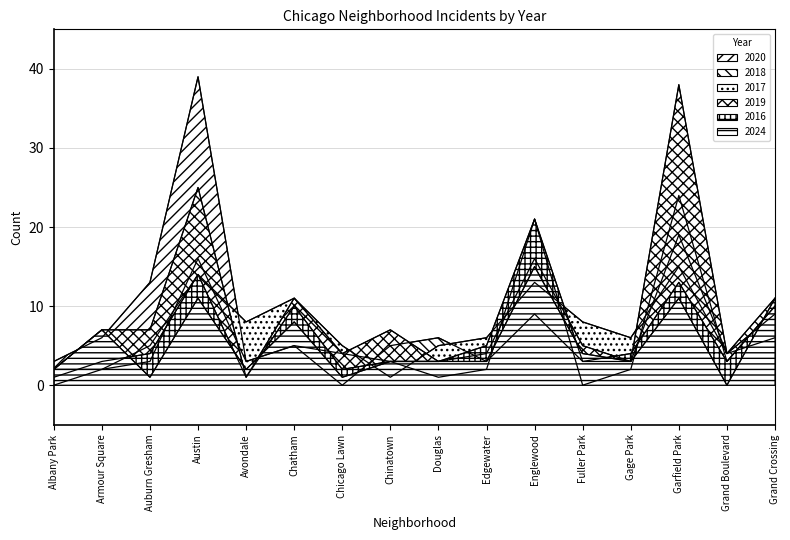

At which category does 2017 reach its first local valley?

Avondale